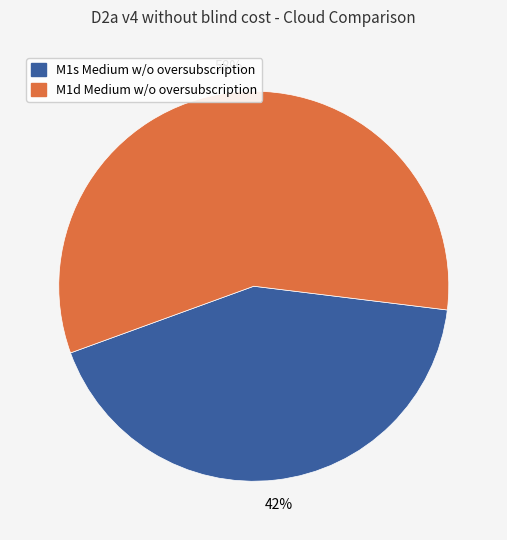

Is there a majority slice in this chart?

Yes